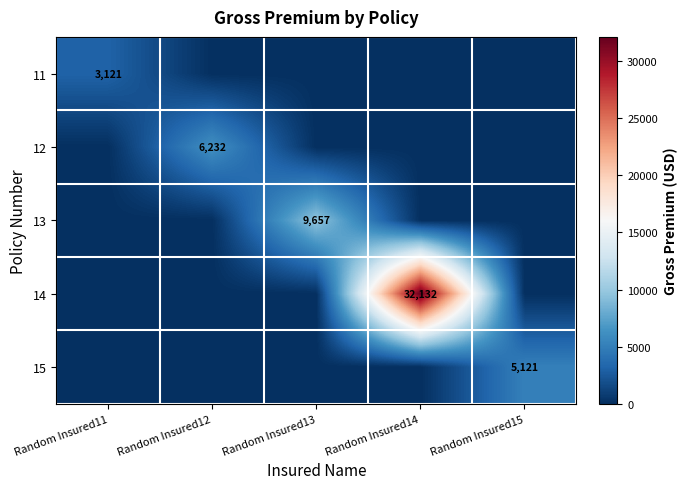

Is it true that 15 equals 5121 at Random Insured15?

True